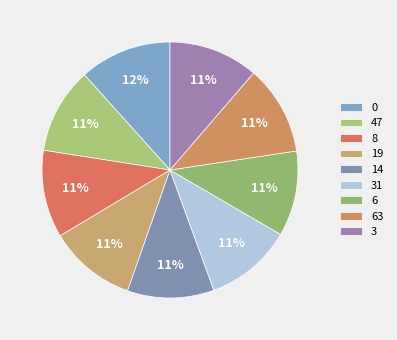

Does 63 account for over 50% of the chart?

No